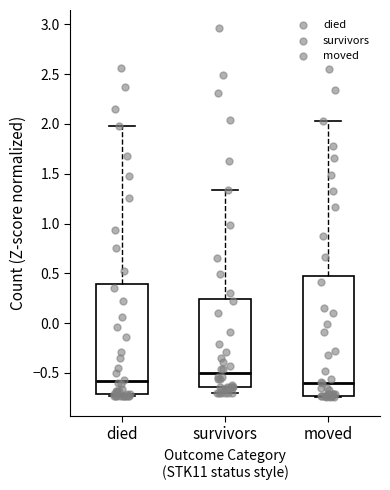

Which box is the tallest, from its lower edge to its upper edge?

moved